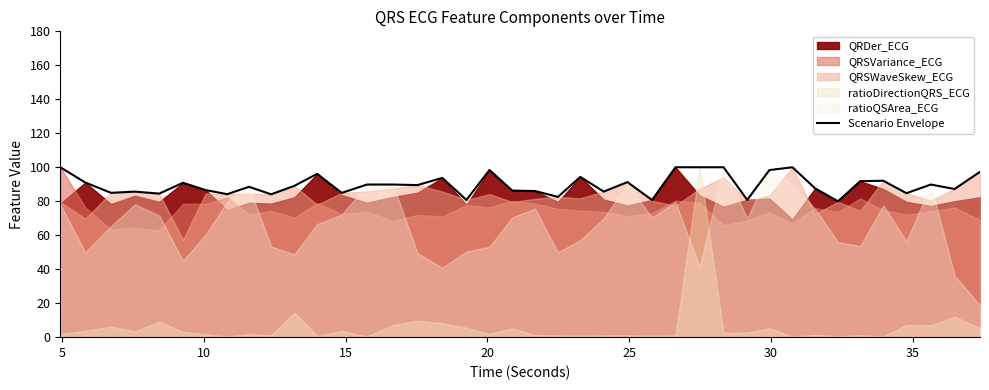

What is the difference between the maximum and minimum values?

20.0